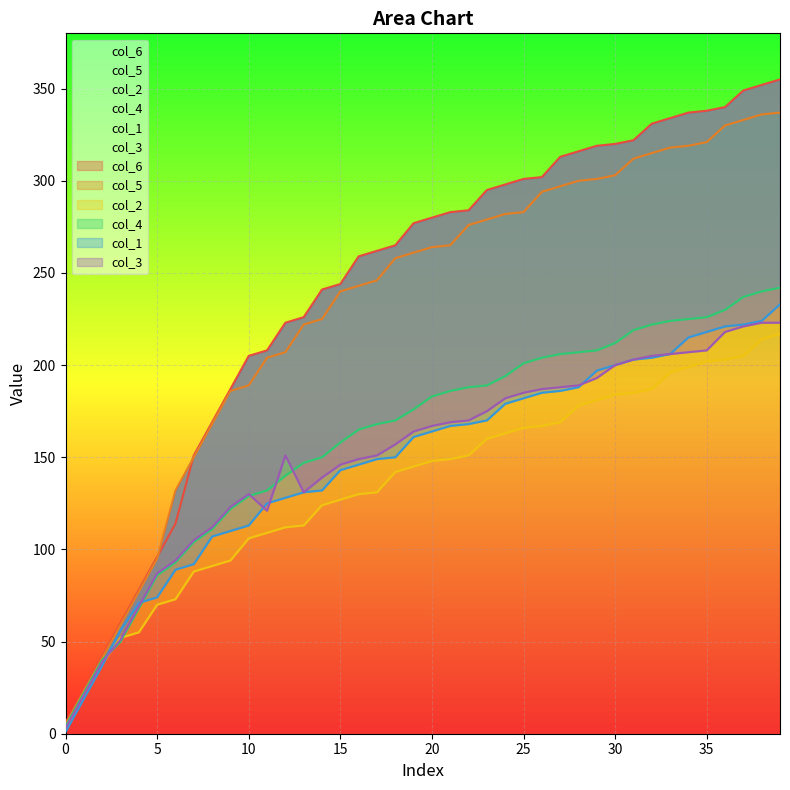

Reading left to right, transcribe all the data shown in this chart.

col_6: 6	24	42	60	78	96	114	151	169	187	205	208	223	226	241	244	259	262	265	277	280	283	284	295	298	301	302	313	316	319	320	322	331	334	337	338	340	349	352	355
col_5: 5	23	41	59	77	95	132	150	168	186	189	204	207	222	225	240	243	246	258	261	264	265	276	279	282	283	294	297	300	301	303	312	315	318	319	321	330	333	336	337
col_2: 2	20	38	52	55	70	73	88	91	94	106	109	112	113	124	127	130	131	142	145	148	149	151	160	163	166	167	169	178	181	184	185	187	196	199	202	203	205	214	217
col_4: 4	22	40	50	68	86	93	104	111	122	129	132	140	147	150	158	165	168	170	176	183	186	188	189	194	201	204	206	207	208	212	219	222	224	225	226	230	237	240	242
col_1: 1	19	37	56	71	74	89	92	107	110	113	125	128	131	132	143	146	149	150	161	164	167	168	170	179	182	185	186	188	197	200	203	204	206	215	218	221	222	224	233
col_3: 3	21	39	51	69	87	94	105	112	123	130	121	151	131	139	146	149	151	157	164	167	169	170	175	182	185	187	188	189	193	200	203	205	206	207	208	218	221	223	223